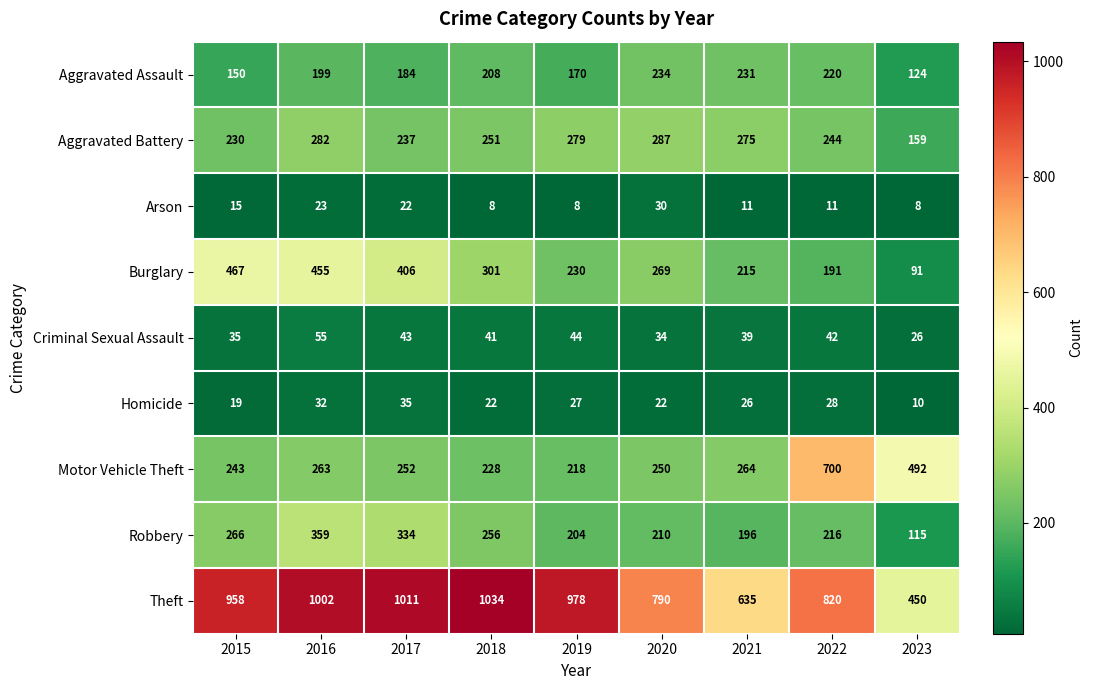

Where is Aggravated Battery nearest to the value 223?

2015